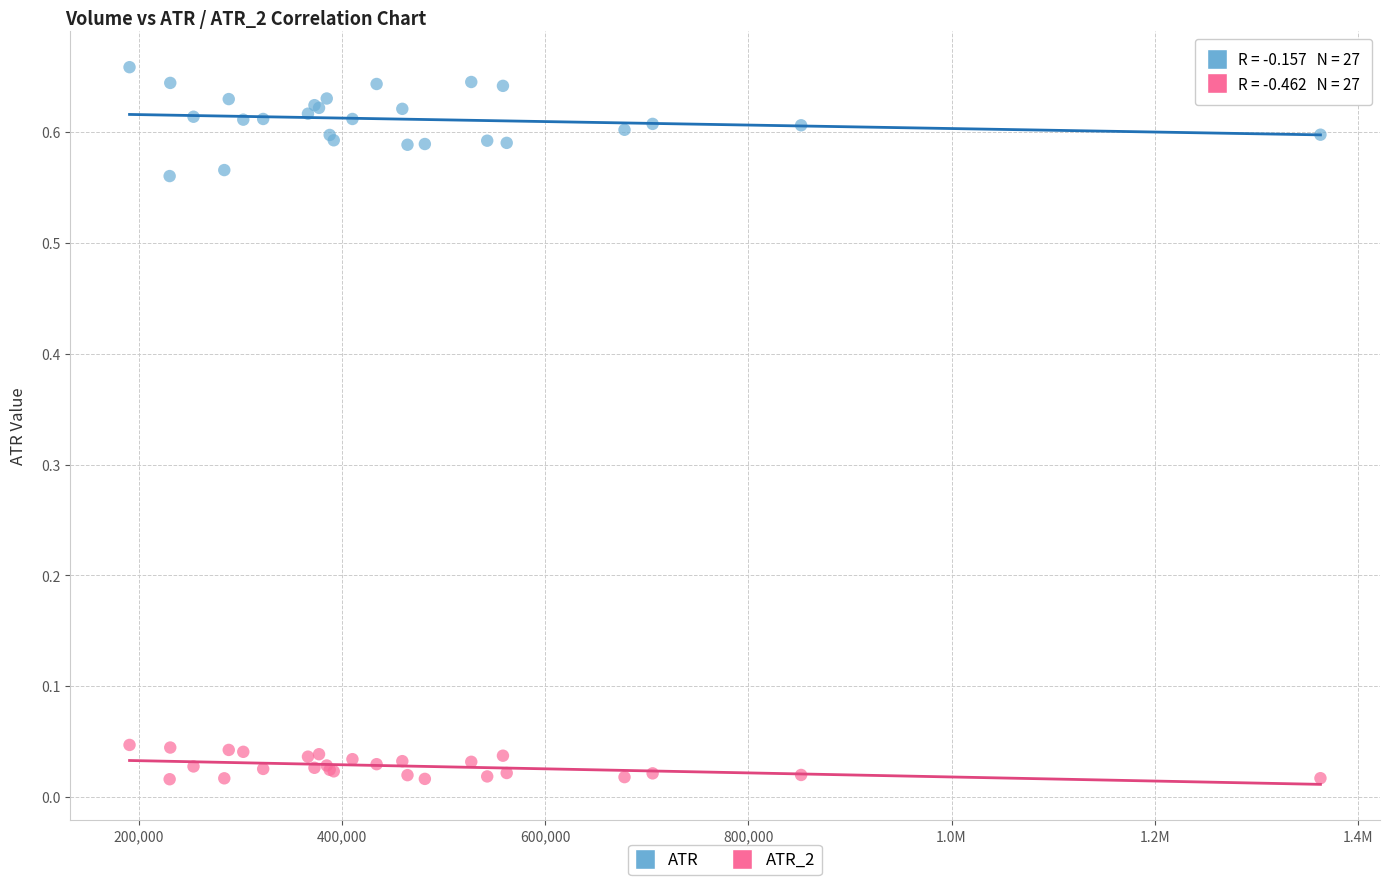

Which series reaches the maximum Y coordinate?

ATR